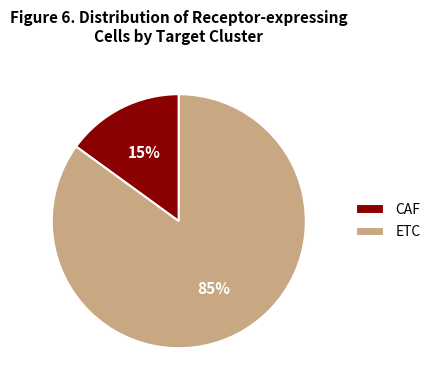

Which slice represents more than half of the pie?

ETC